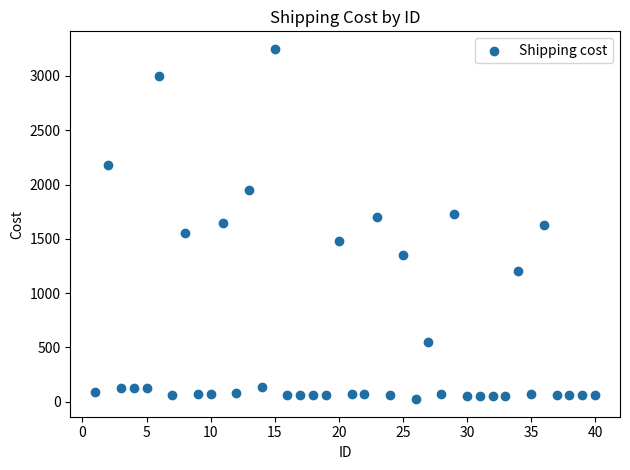

What is the range of X values (max minus min)?

39.0